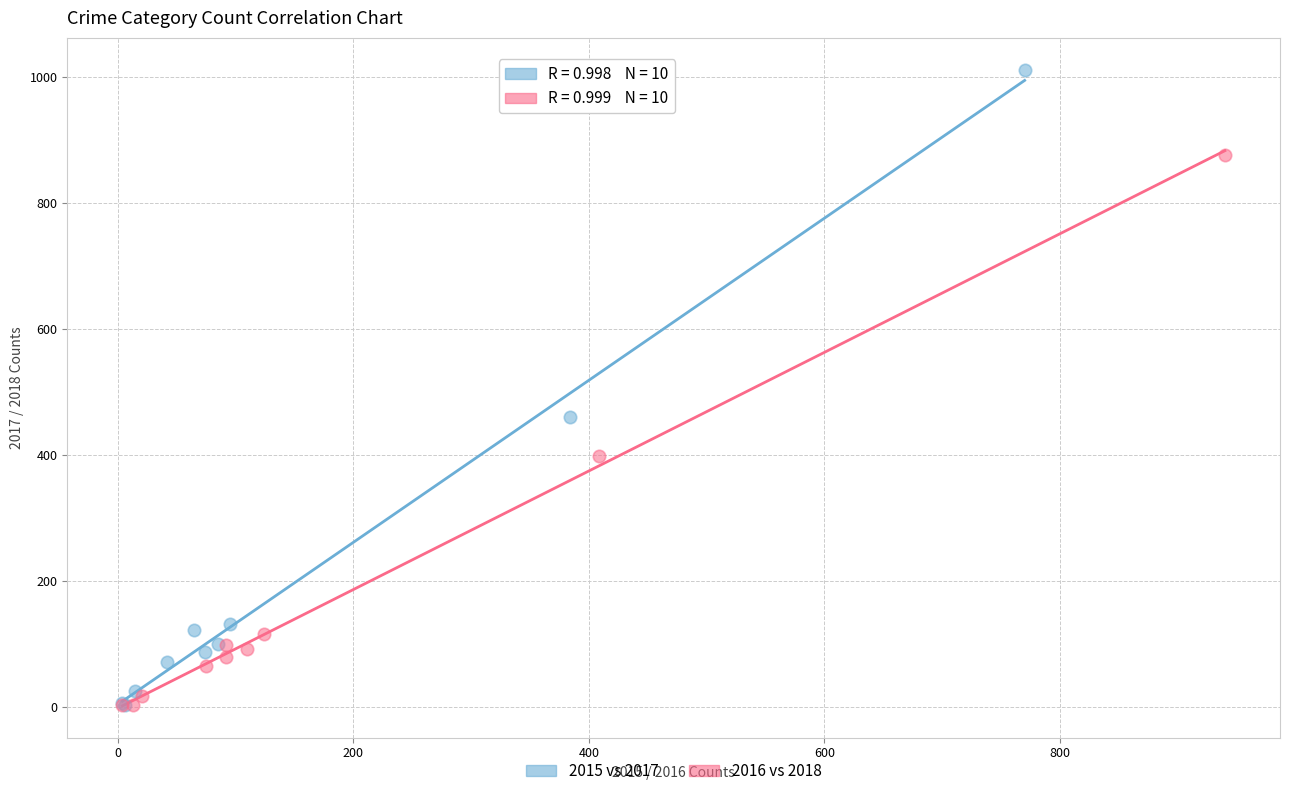

Which series has the widest spread of Y values?

2015 vs 2017